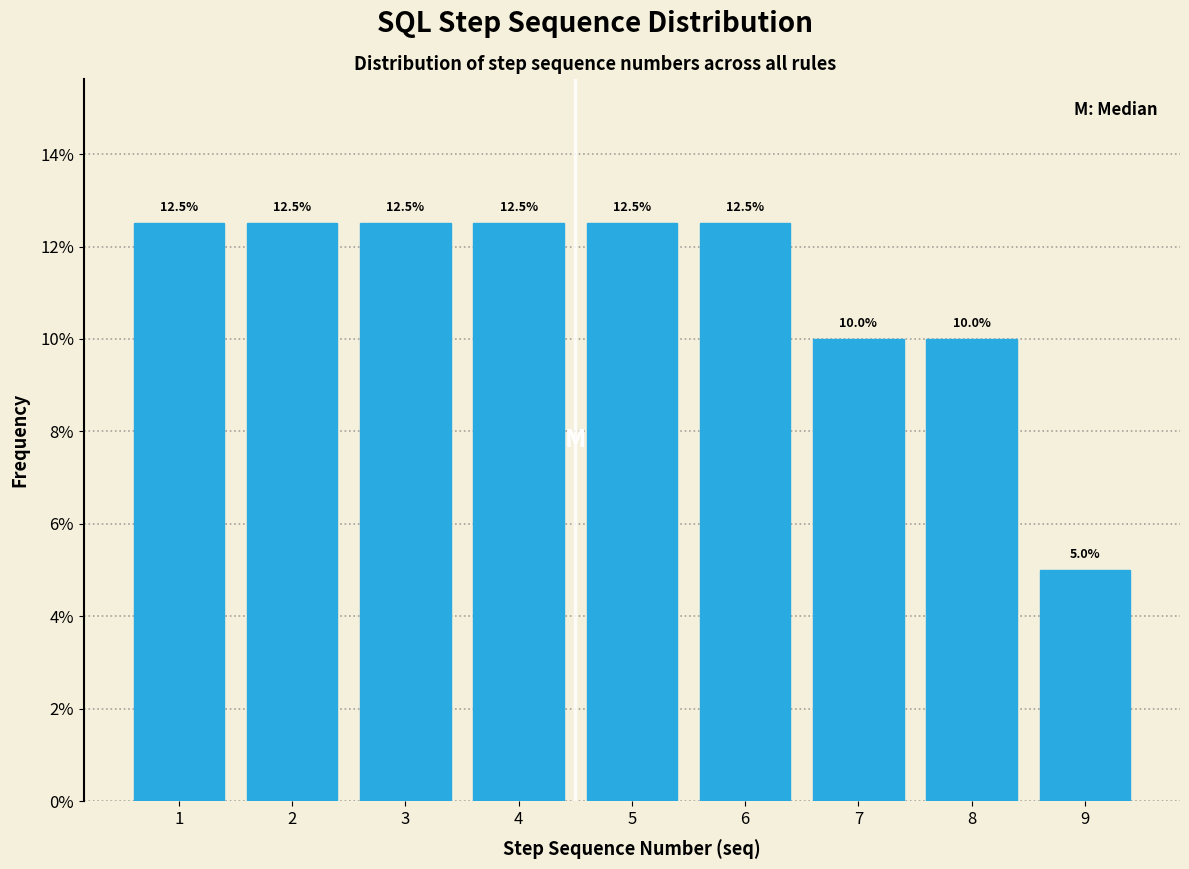

Reading left to right, transcribe this chart: for each bar, give the range it covers on the x-axis and its height.

0.5 to 1.5: 12.5
1.5 to 2.5: 12.5
2.5 to 3.5: 12.5
3.5 to 4.5: 12.5
4.5 to 5.5: 12.5
5.5 to 6.5: 12.5
6.5 to 7.5: 10.0
7.5 to 8.5: 10.0
8.5 to 9.5: 5.0